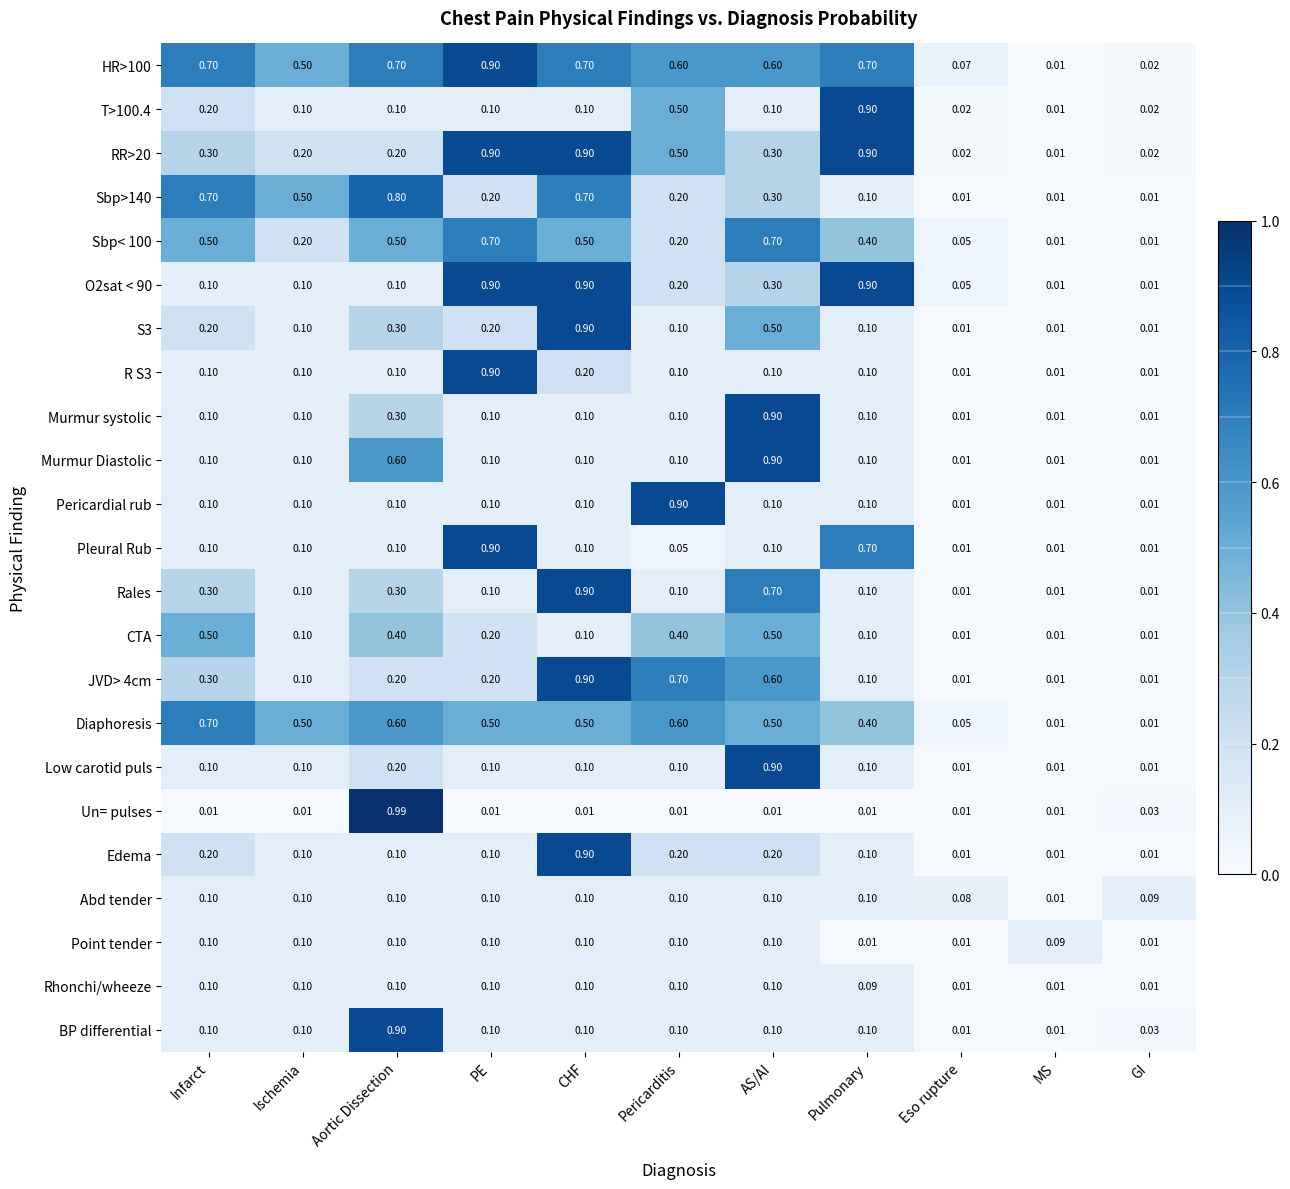

At which category is the sum across all series the highest?

CHF